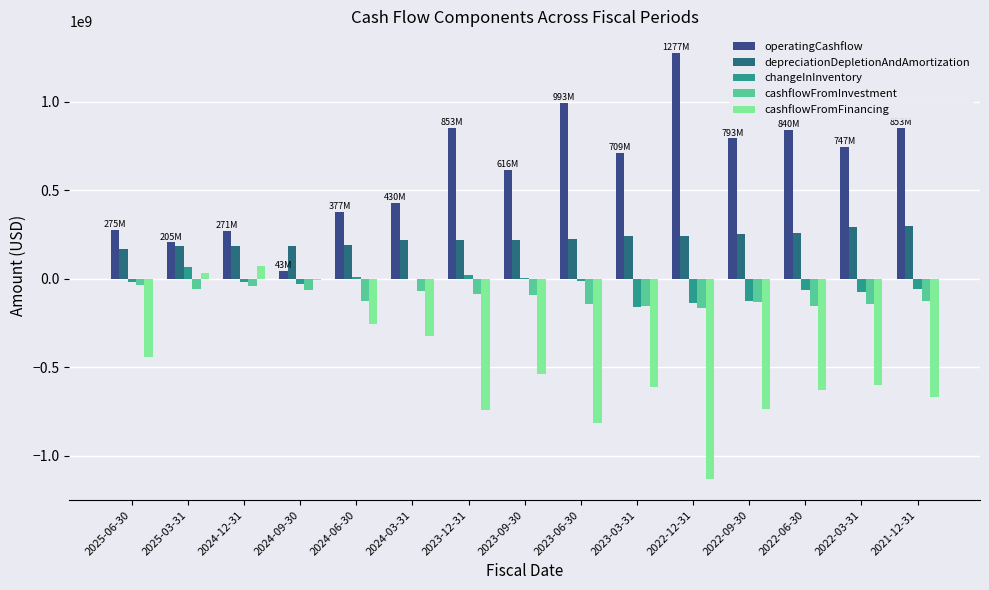

What is the sum of all cashflowFromFinancing values?

-7390000000